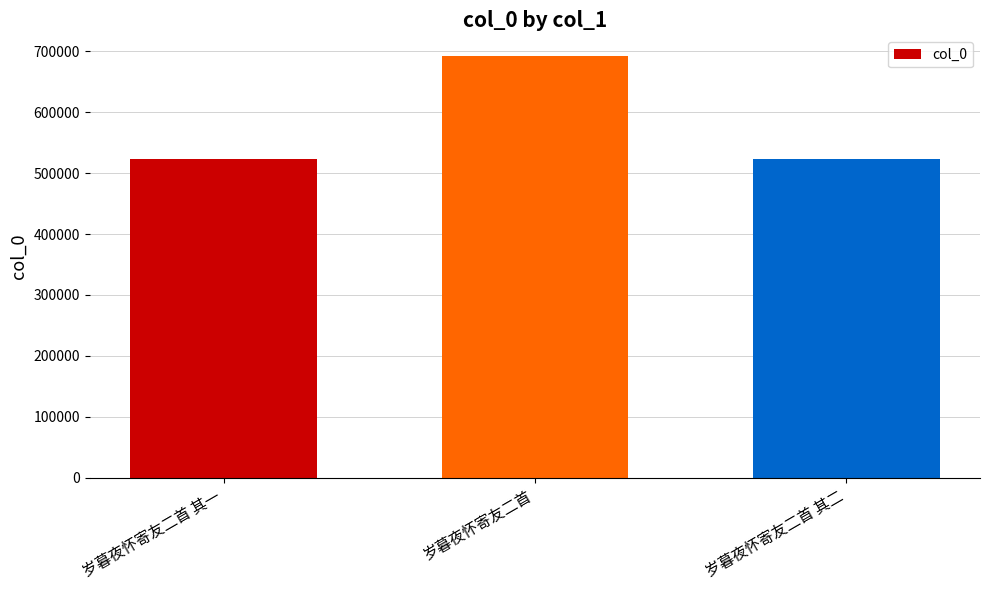

What position from the right is 岁暮夜怀寄友二首?

2